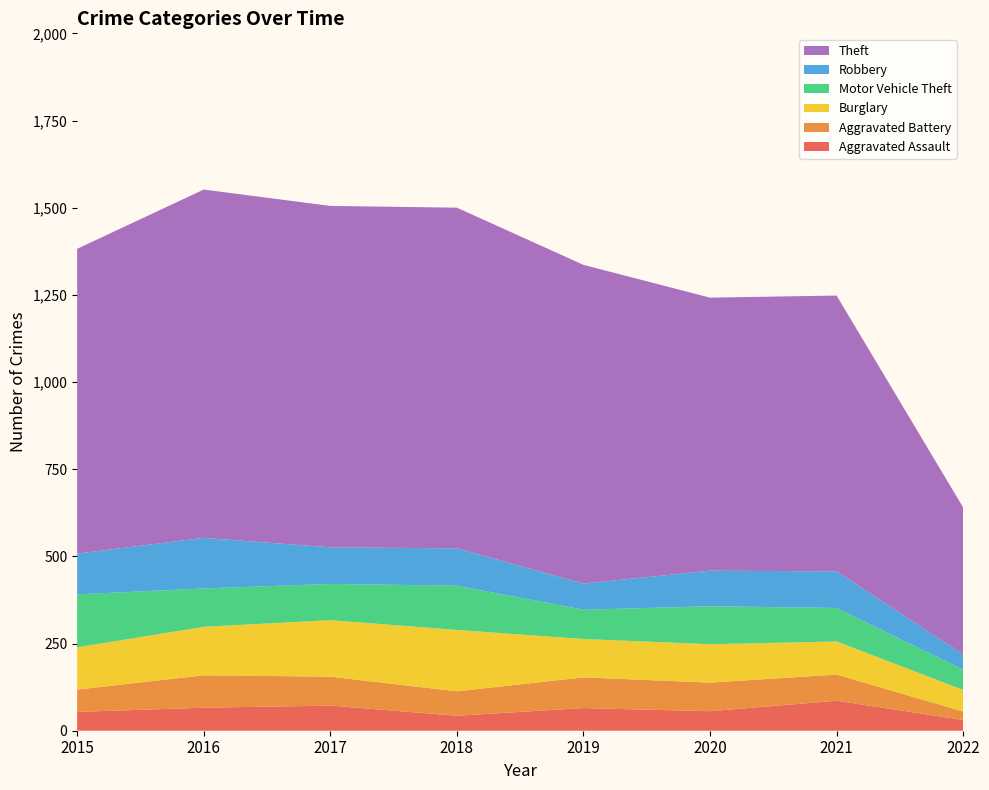

Reading right to left, list all the values displayed in this chart.

Aggravated Assault: 31	86	56	65	43	72	66	54
Aggravated Battery: 24	75	82	88	70	83	93	64
Burglary: 62	95	110	110	176	162	139	121
Motor Vehicle Theft: 58	96	109	84	127	104	110	152
Robbery: 44	105	102	75	107	105	145	117
Theft: 421	791	783	914	977	979	999	874